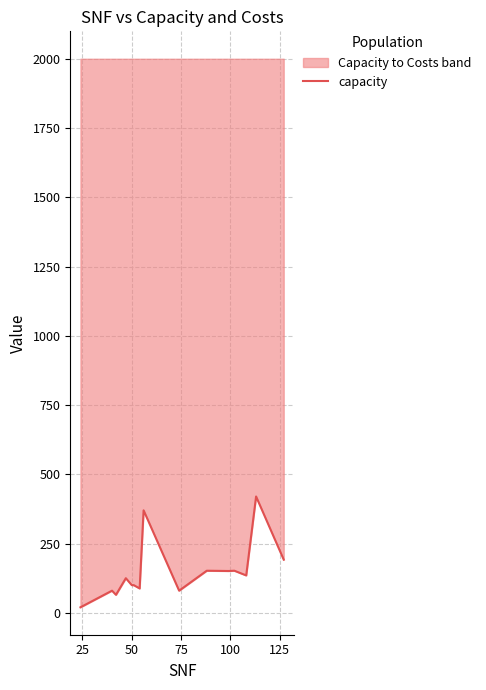

How many lines are shown in the chart?

1